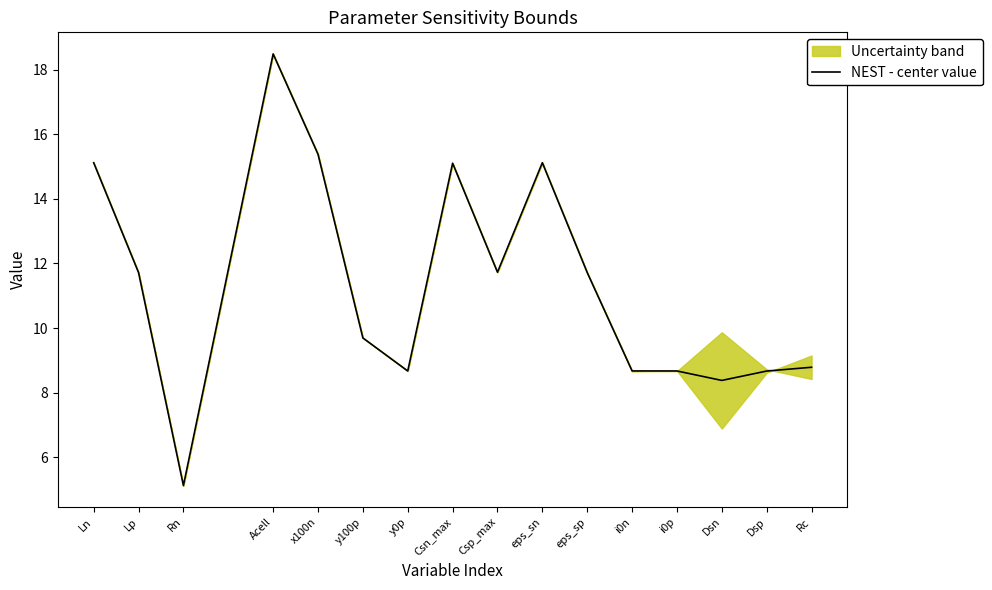

Which category has the lowest value across all series?

Rn